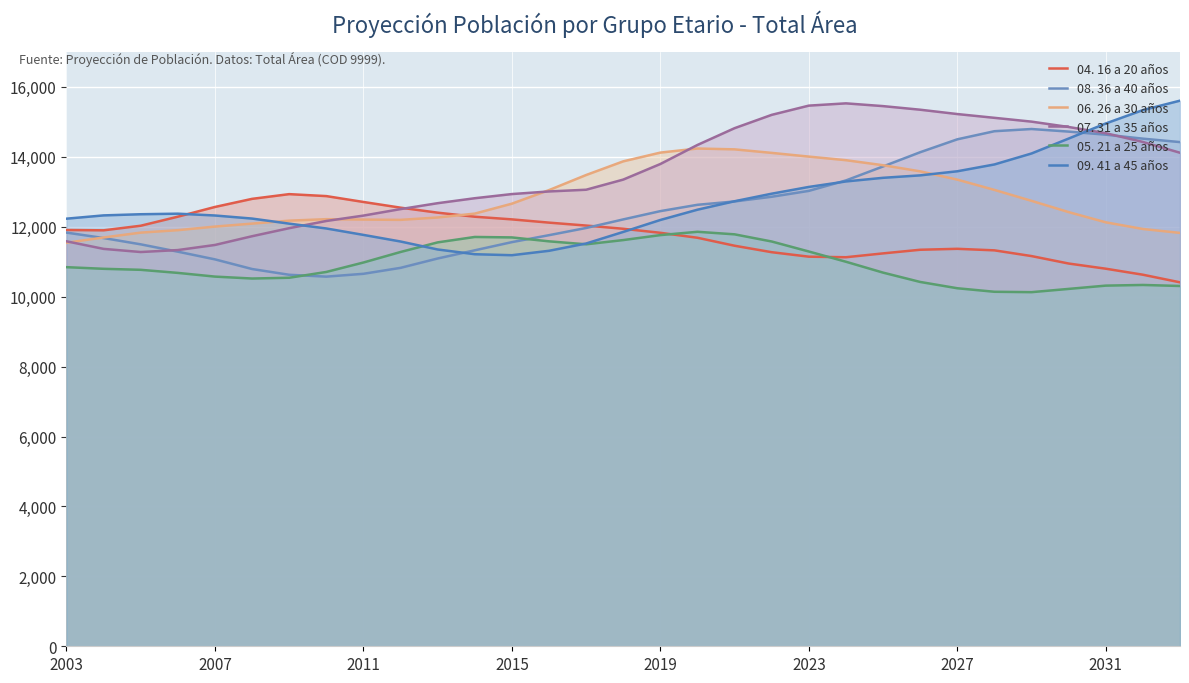

Does the chart display data point markers on the line(s)?

No